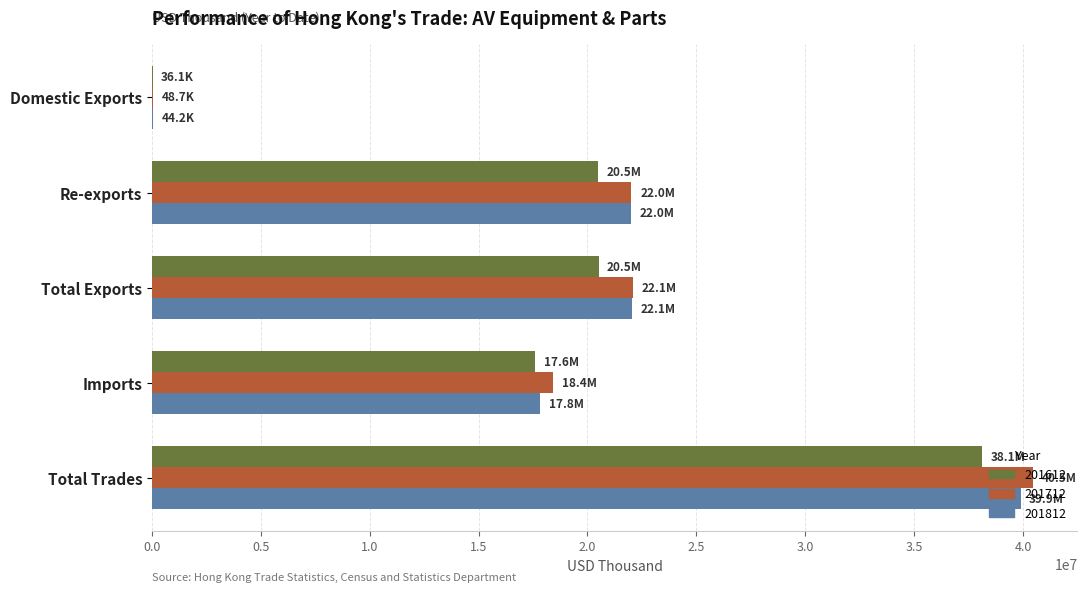

What is the sum of the 201612 values at Domestic Exports and Imports?

17648496.7